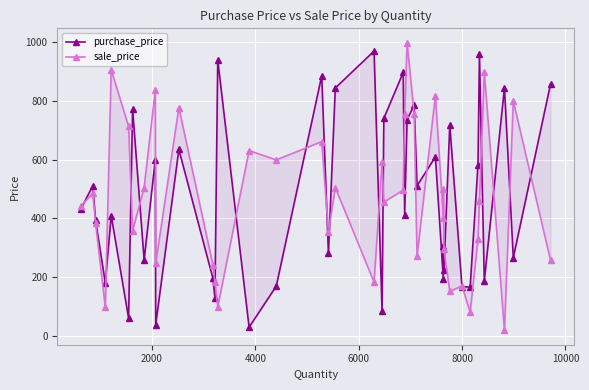

What is the difference between the maximum and minimum values in the purchase_price series?

941.6